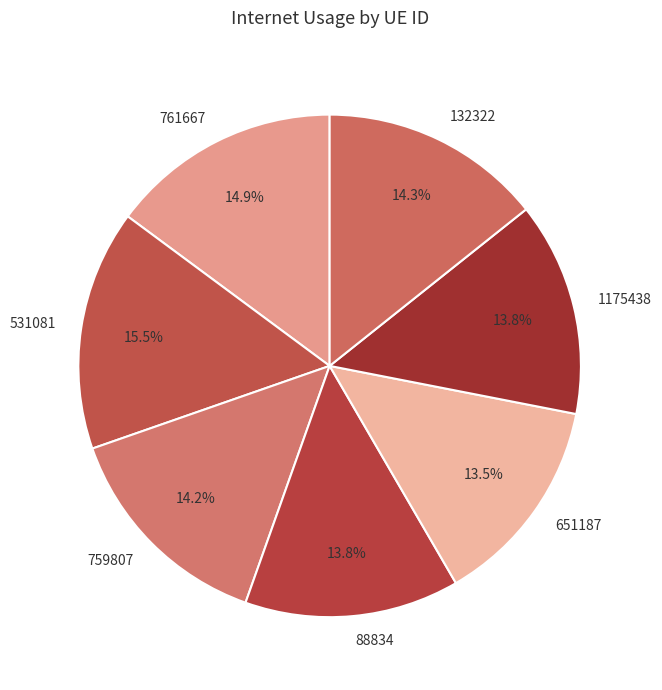

To the nearest percent, what is the difference between the largest and smallest slice percentages?

2%